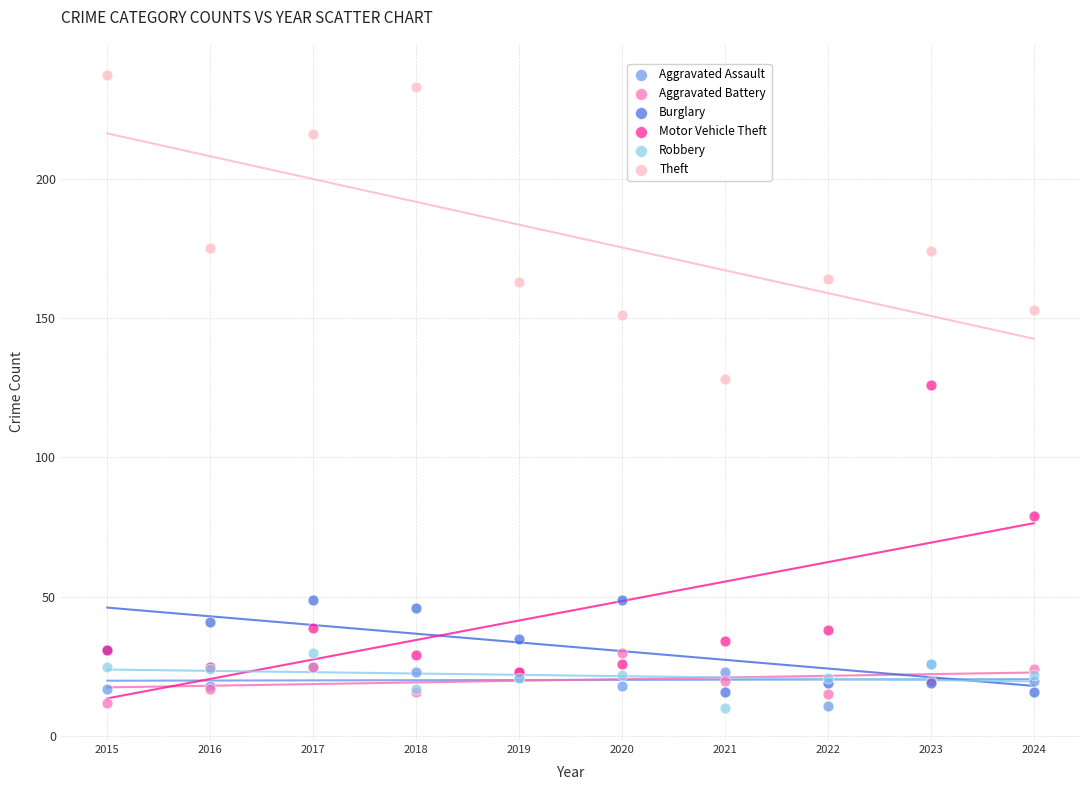

In the Motor Vehicle Theft series, what Y value is closest to 74?

79